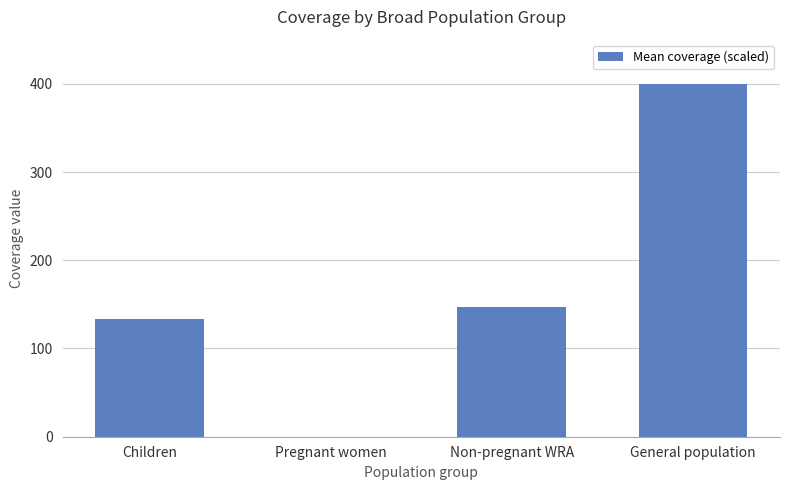

What is the greatest value displayed?

400.0